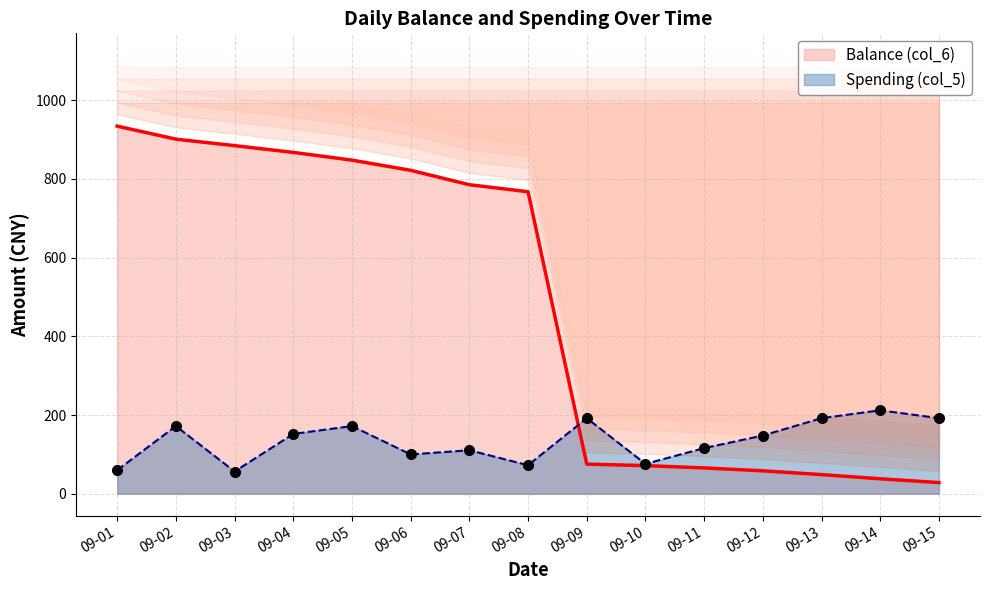

At which label is Balance (col_6) closest to 481?

09-08